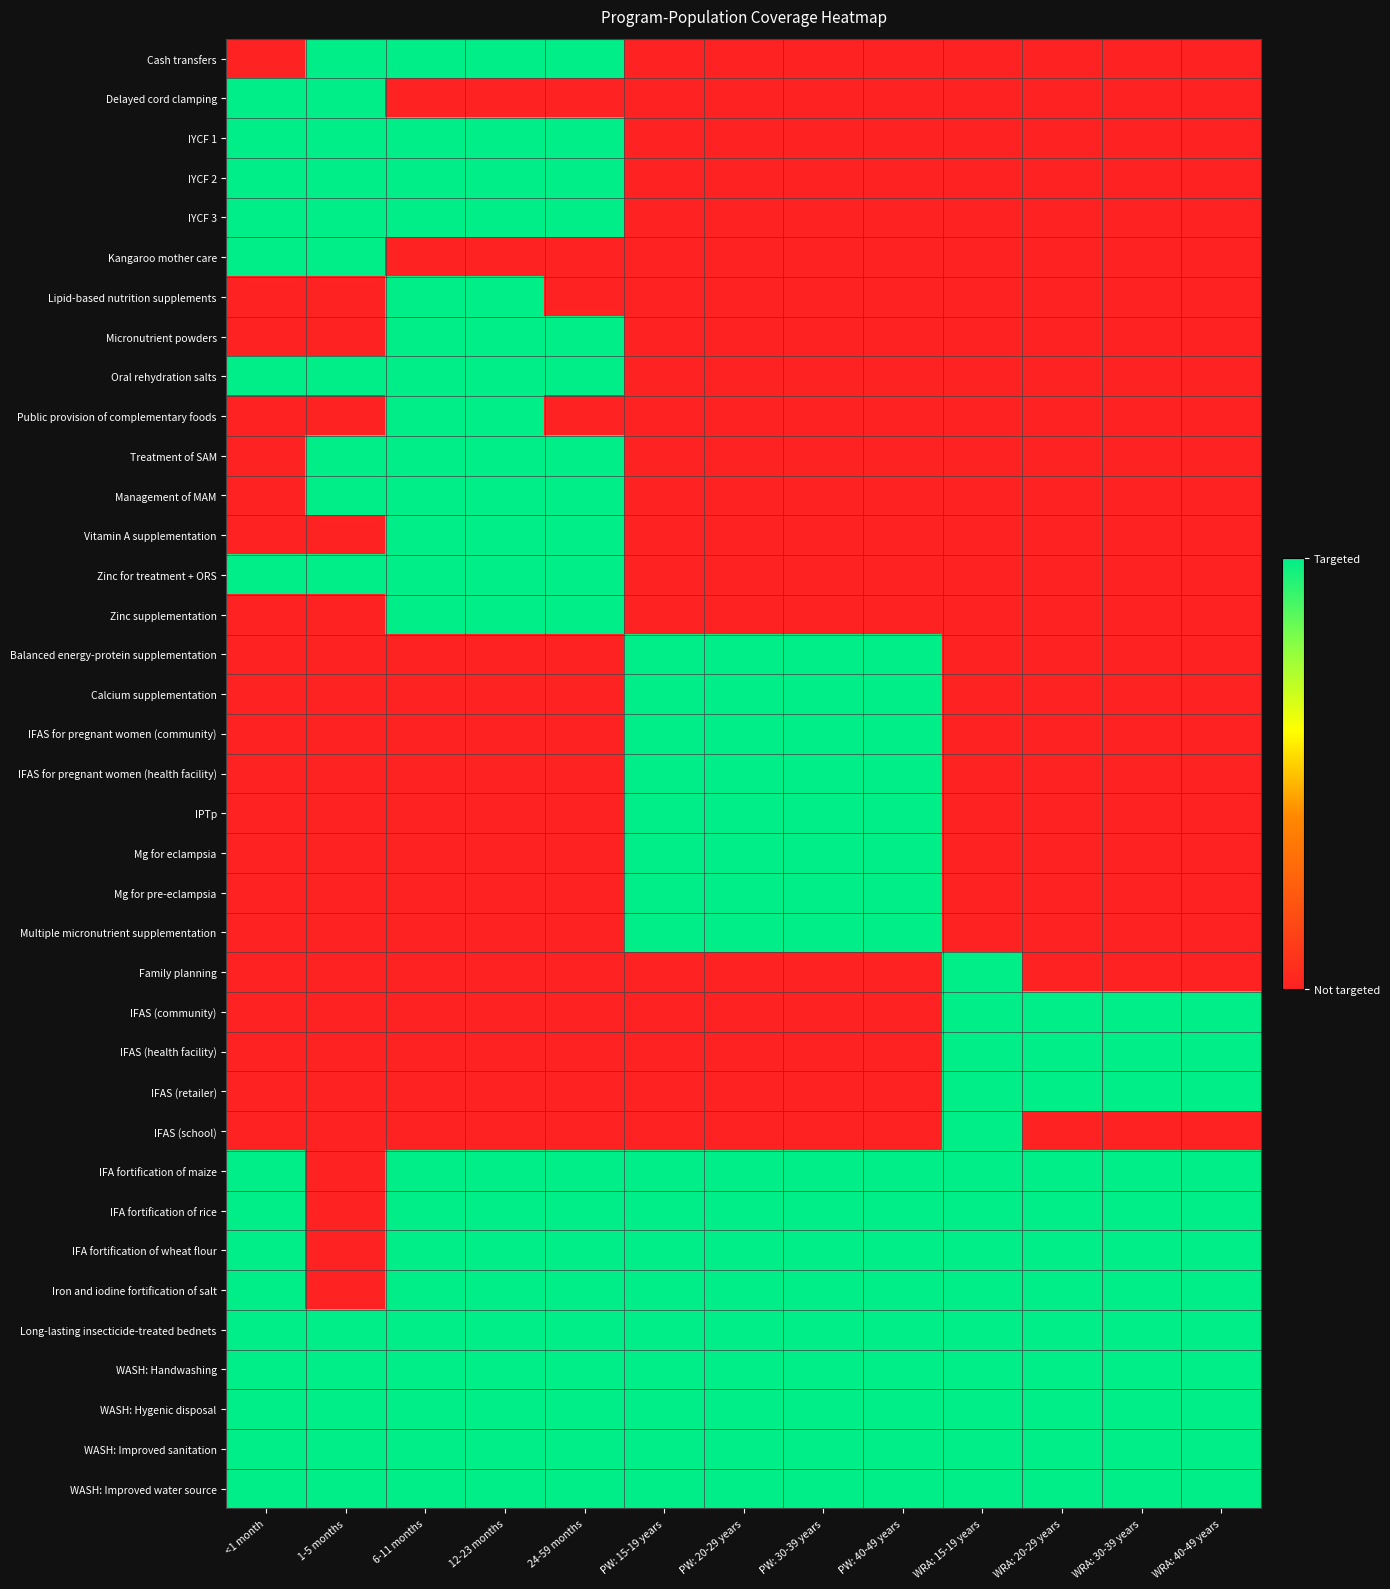

At which category is the sum across all series the highest?

6-11 months